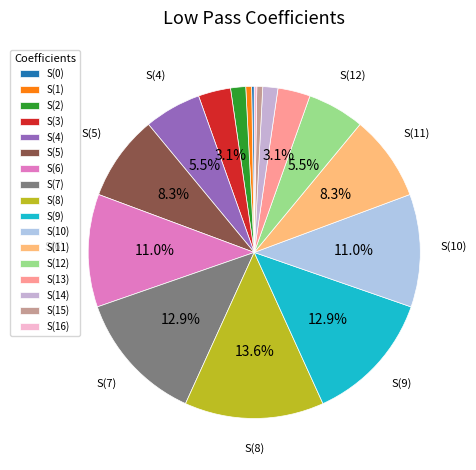

How many segments does this pie chart have?

17